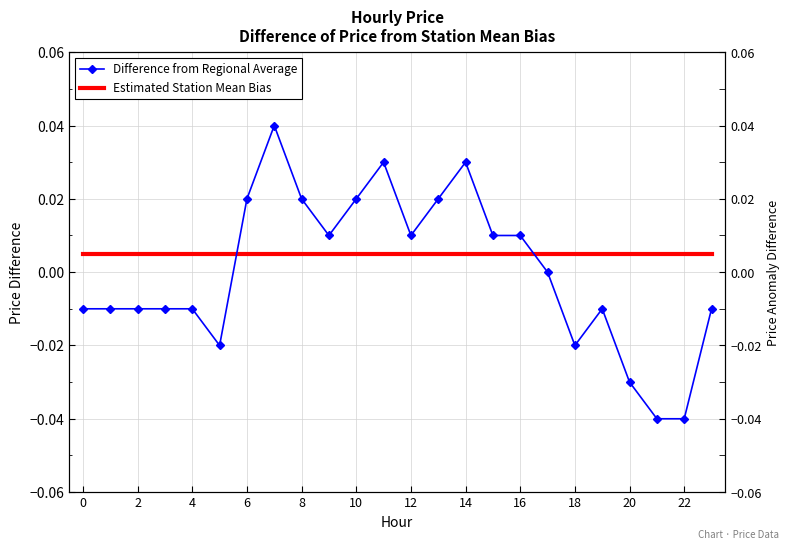

List the series in order of their peak value, lowest first.

Estimated Station Mean Bias, Difference from Regional Average